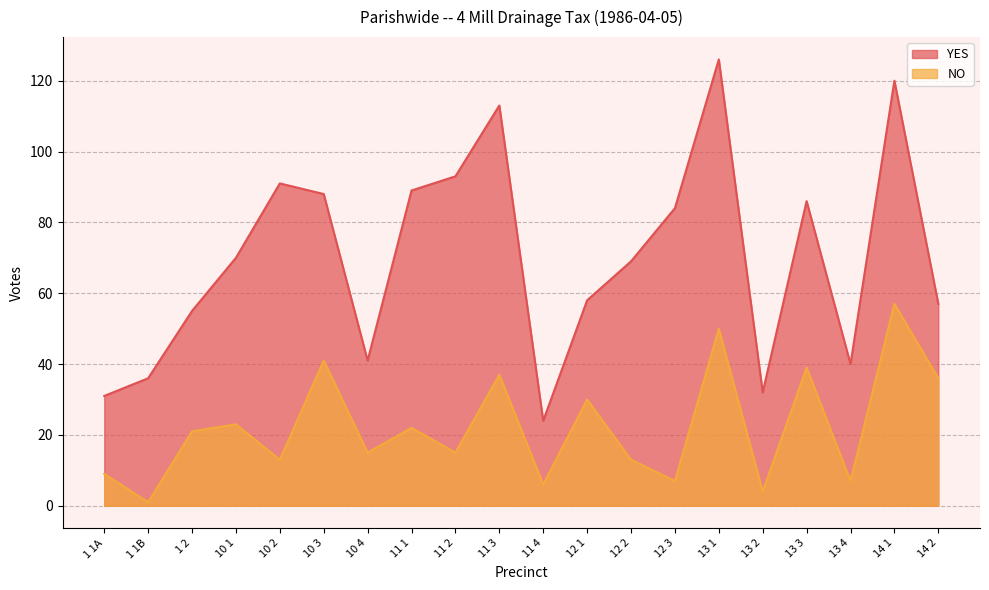

True or false: NO has more than 2 points higher than both neighbors.

True